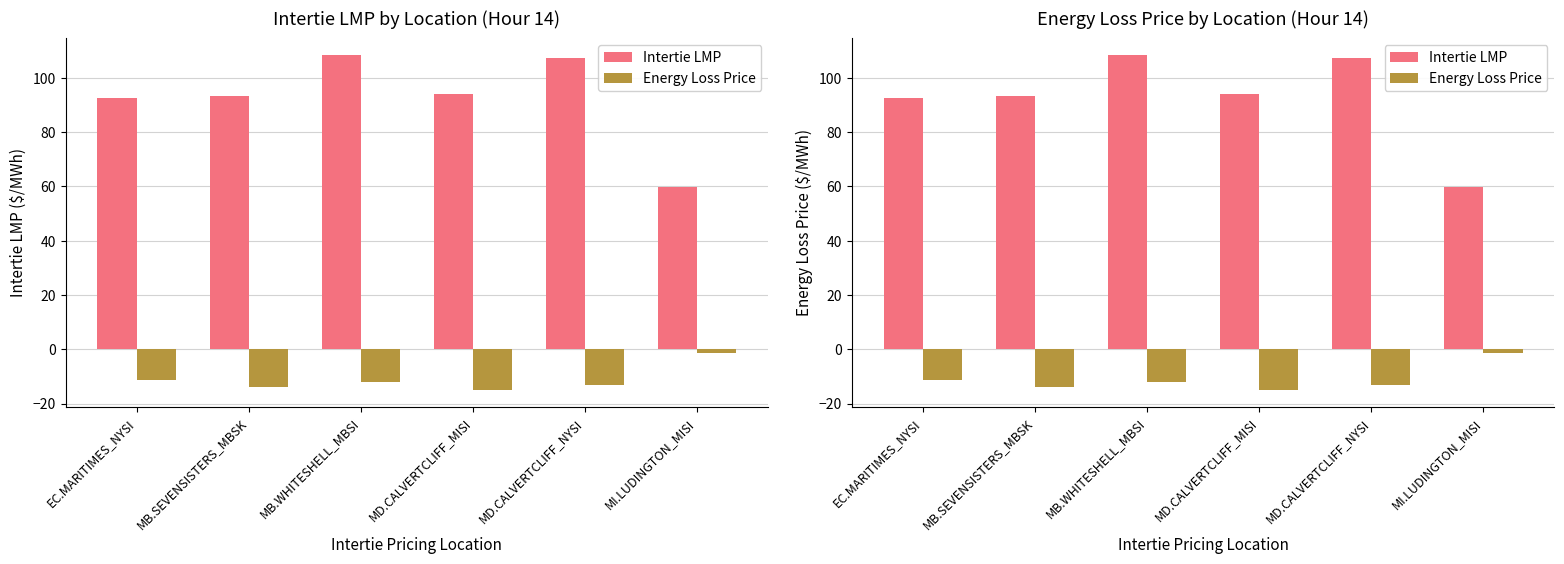

Which series has the largest total across all categories?

Intertie LMP